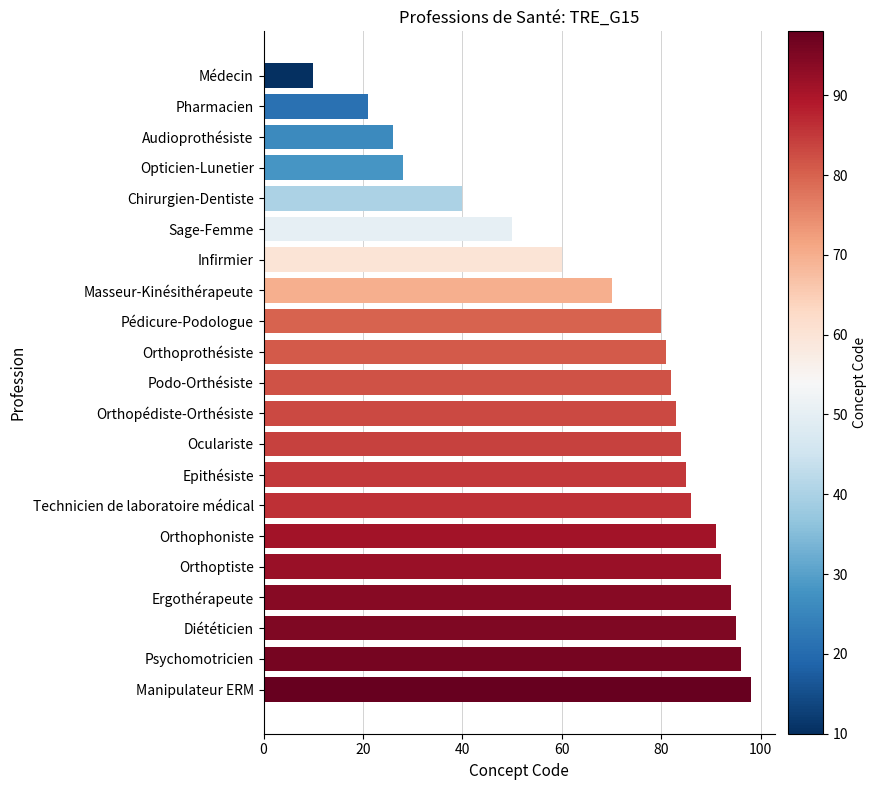

Reading bottom to top, what are all the values shown in this chart?

98	96	95	94	92	91	86	85	84	83	82	81	80	70	60	50	40	28	26	21	10